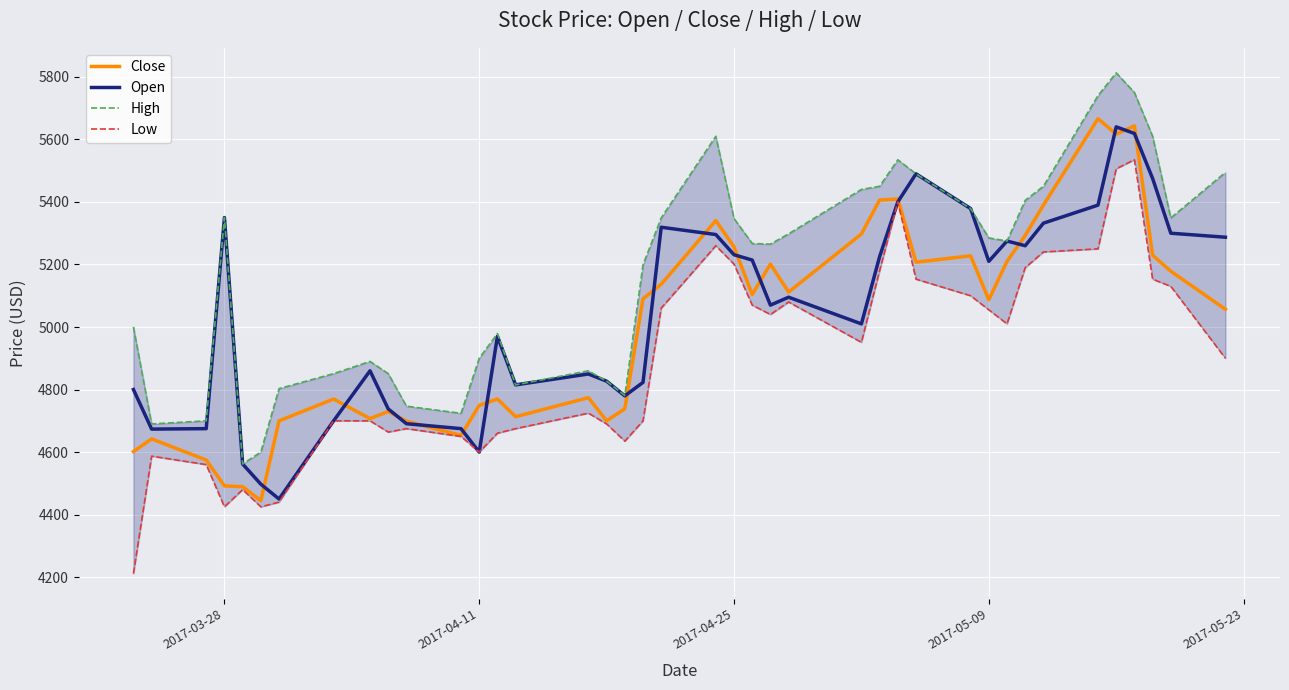

In Close, how many points are lower than both neighbors (excluding endpoints)?

10